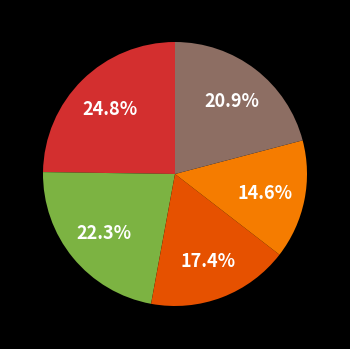

Is there any slice that represents more than half of the pie?

No